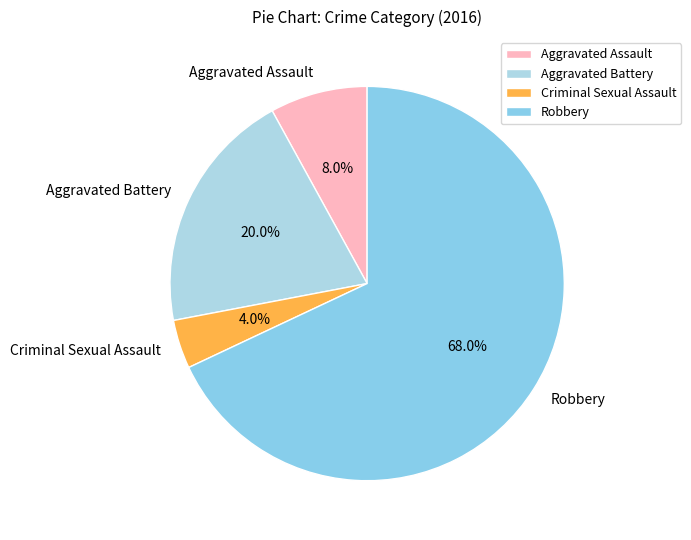

How many segments does this pie chart have?

4